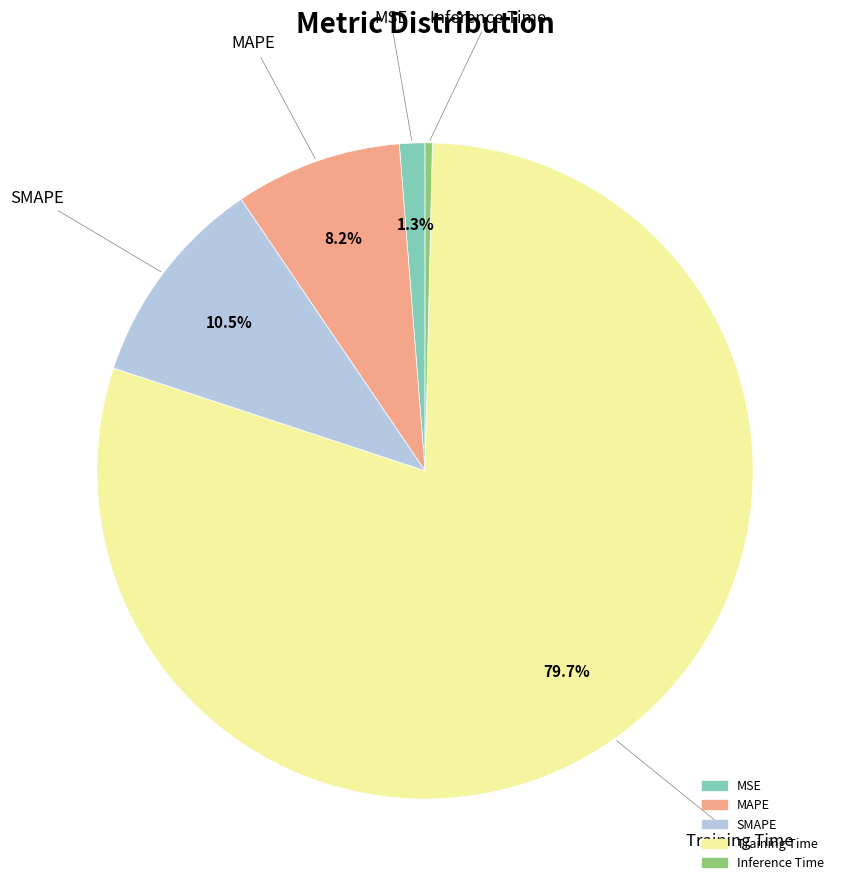

To the nearest percent, what is the difference between the Training Time and SMAPE slice percentages?

69%